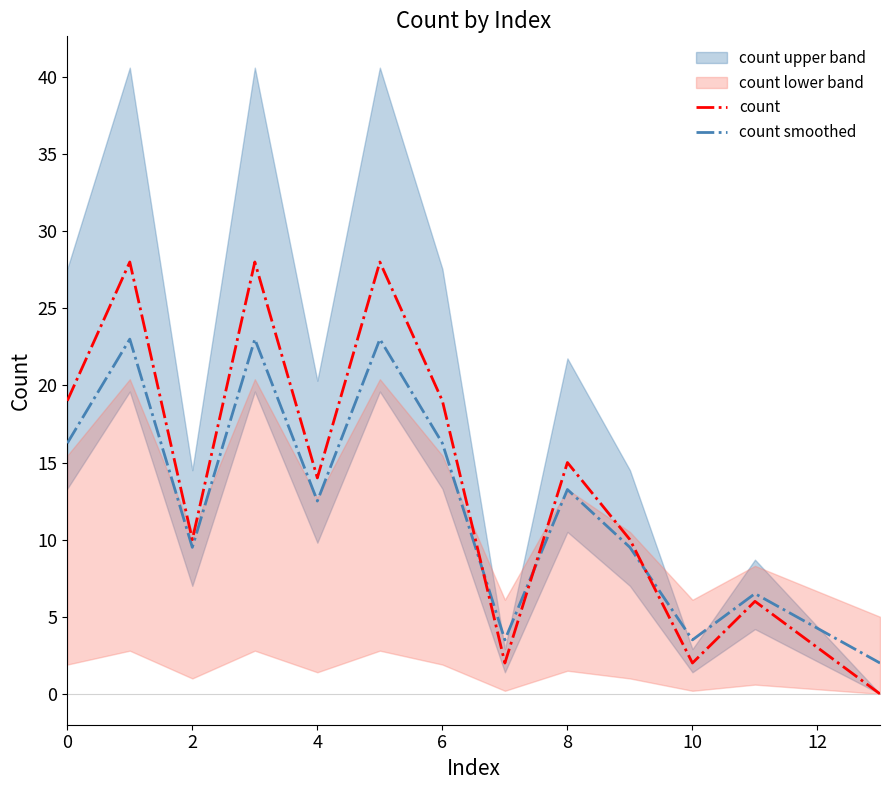

Between 12 and 13, which series saw the biggest shift?

count